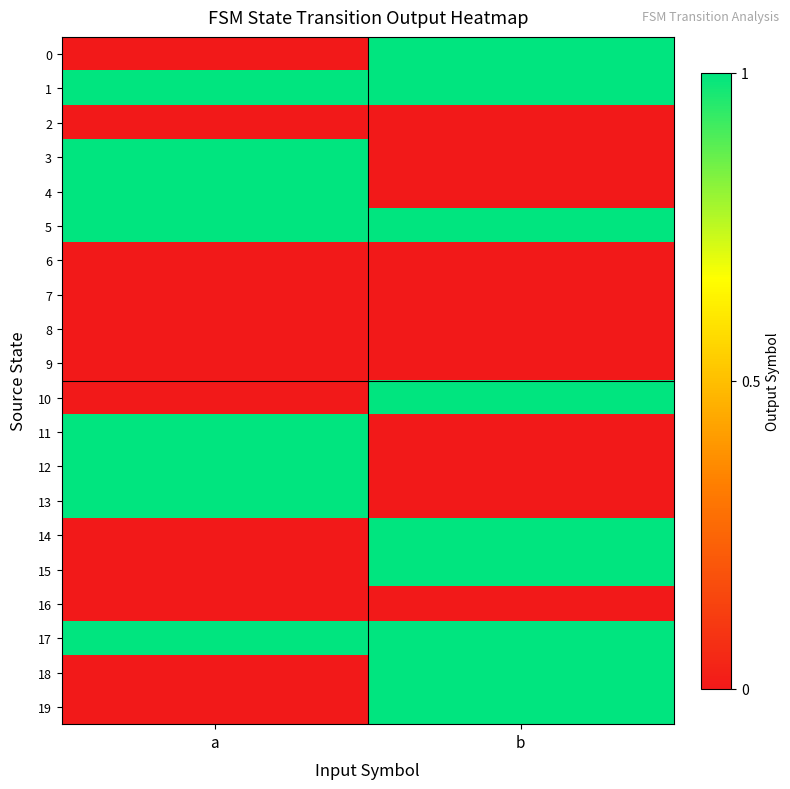

Reading right to left, what are all the values shown in this chart?

0: b=1	a=0
1: b=1	a=1
2: b=0	a=0
3: b=0	a=1
4: b=0	a=1
5: b=1	a=1
6: b=0	a=0
7: b=0	a=0
8: b=0	a=0
9: b=0	a=0
10: b=1	a=0
11: b=0	a=1
12: b=0	a=1
13: b=0	a=1
14: b=1	a=0
15: b=1	a=0
16: b=0	a=0
17: b=1	a=1
18: b=1	a=0
19: b=1	a=0